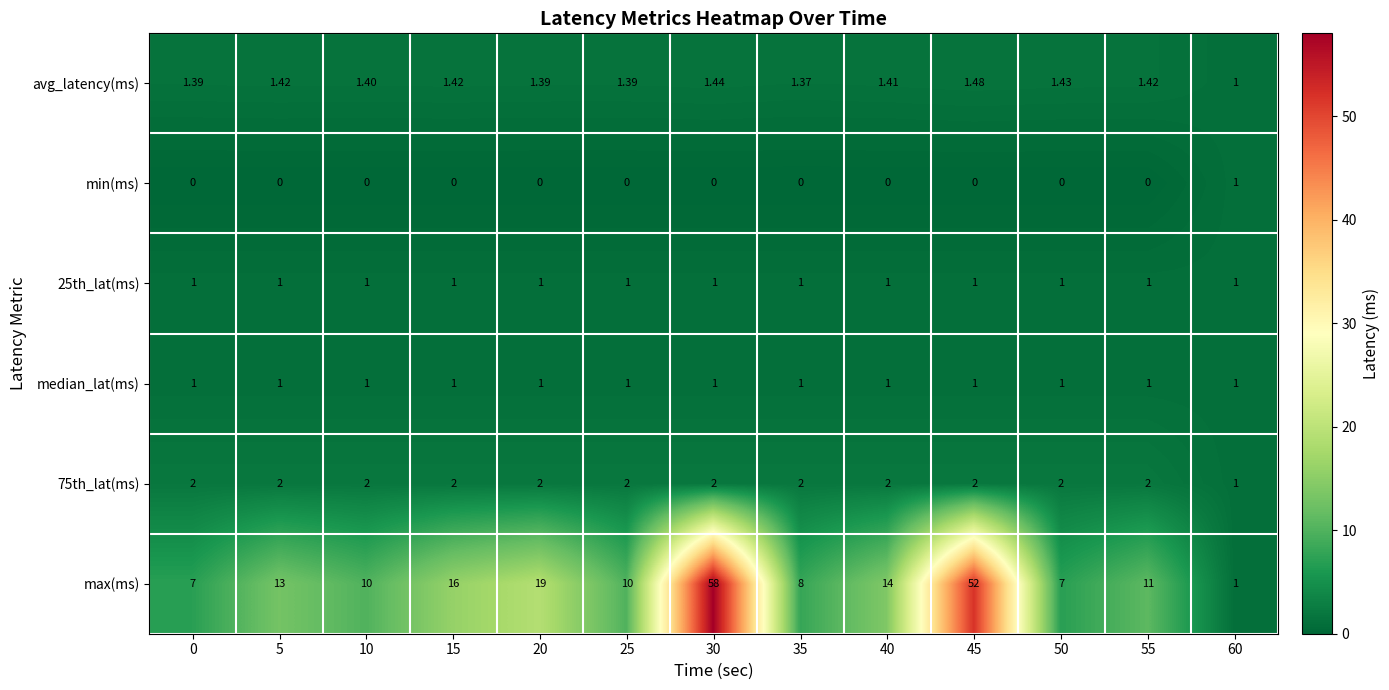

Which series changed the most between 25 and 40?

max(ms)